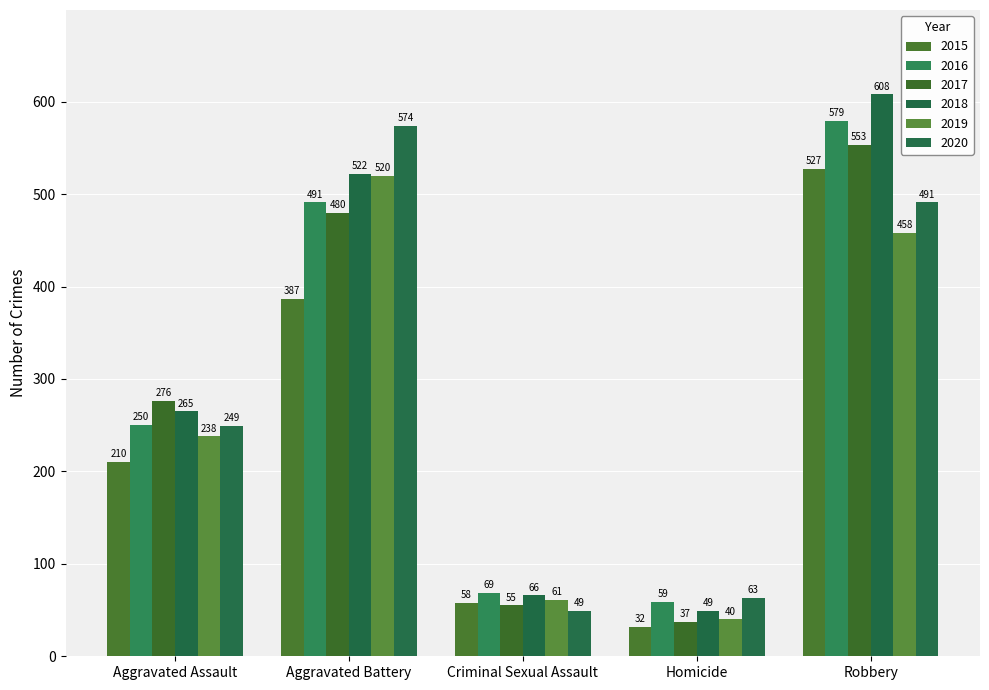

List the series in order of their peak value, highest first.

2018, 2016, 2020, 2017, 2015, 2019